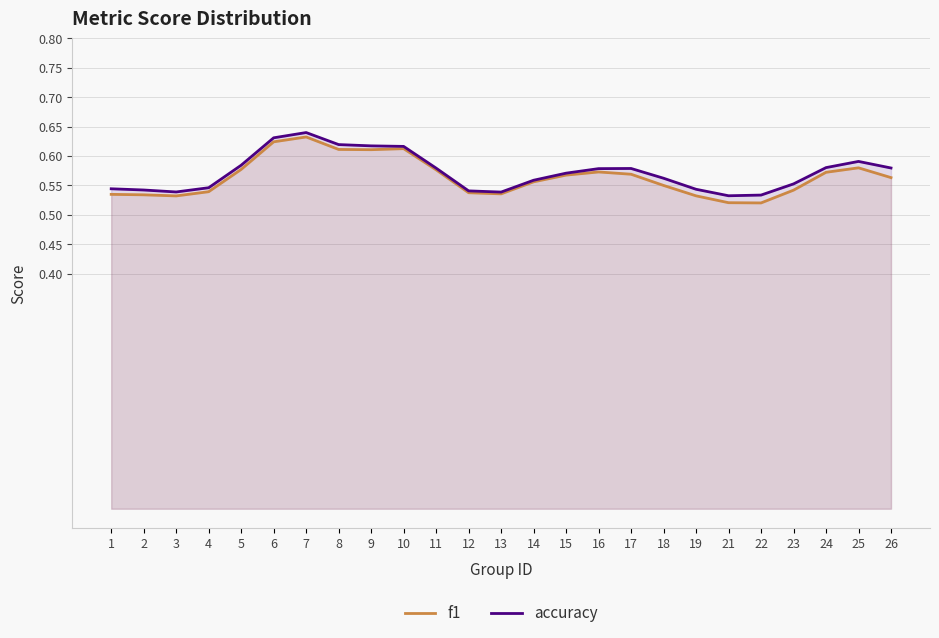

Rank the series by their average value, from highest to lowest.

accuracy, f1